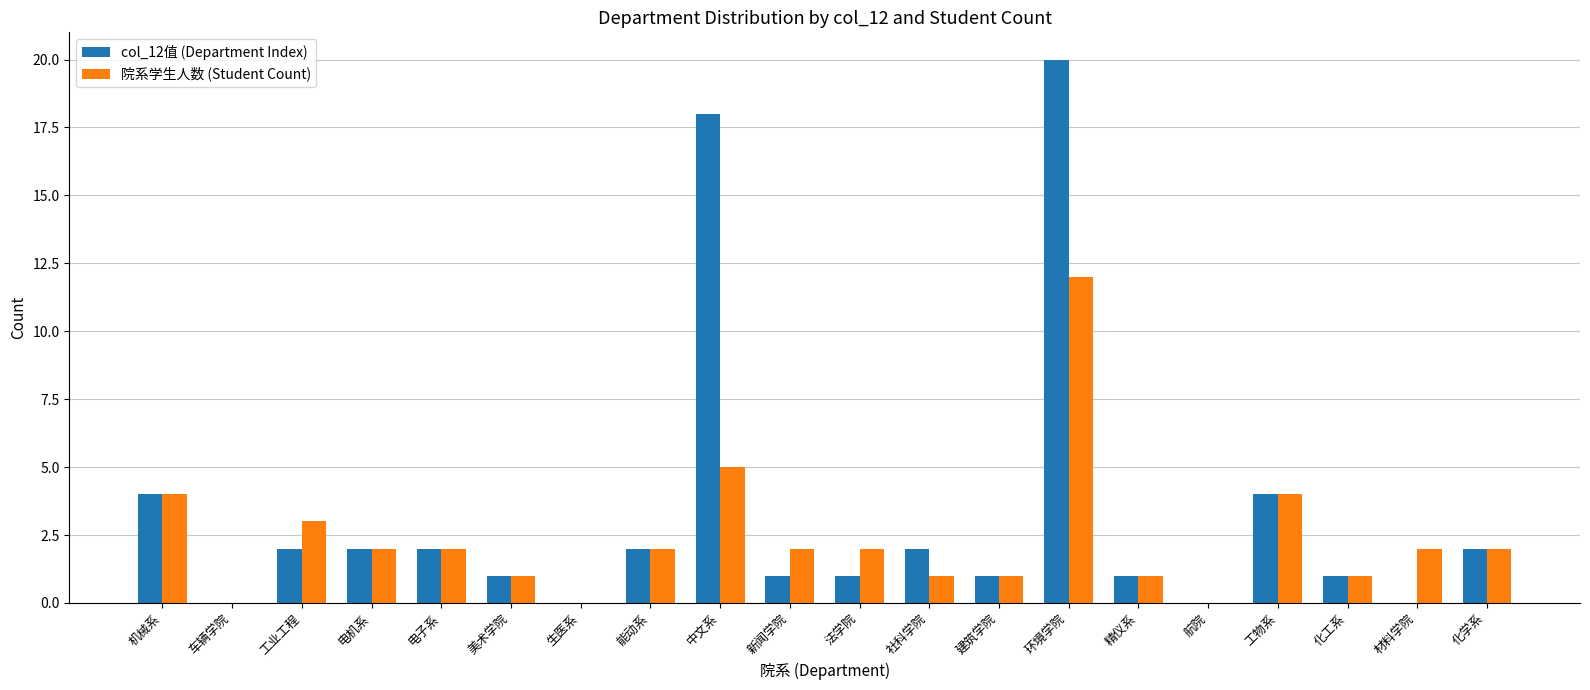

Which series changed the most between 电子系 and 中文系?

col_12值 (Department Index)